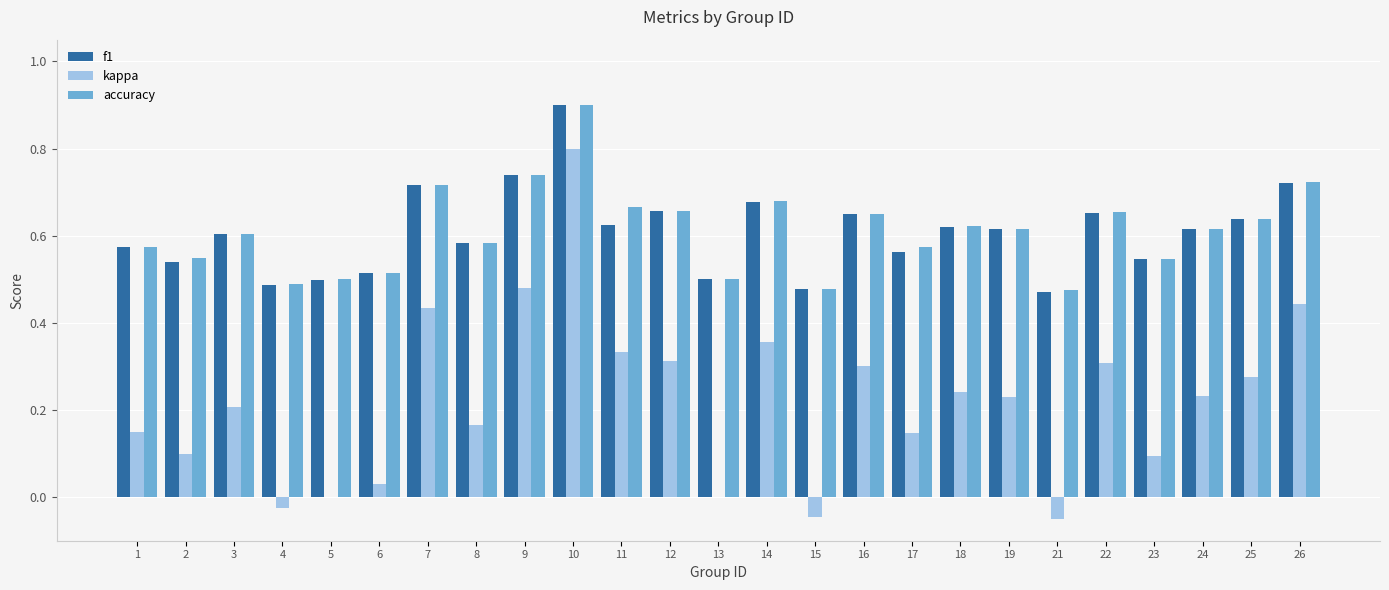

Is the value of accuracy at 26 greater than the value of kappa at 14?

Yes